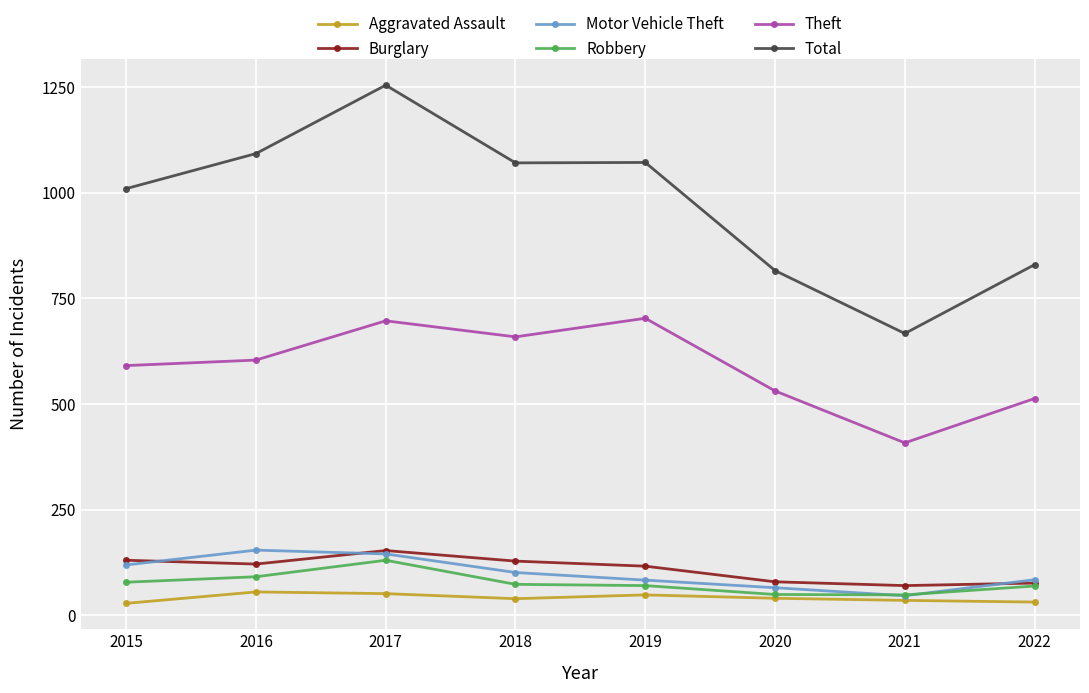

True or false: Theft and Robbery intersect in this chart.

False